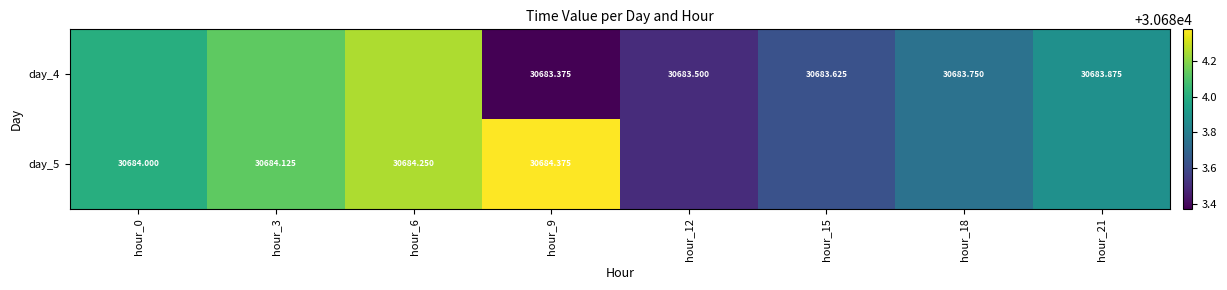

Is the value of day_5 at hour_9 greater than the value of day_4 at hour_18?

Yes